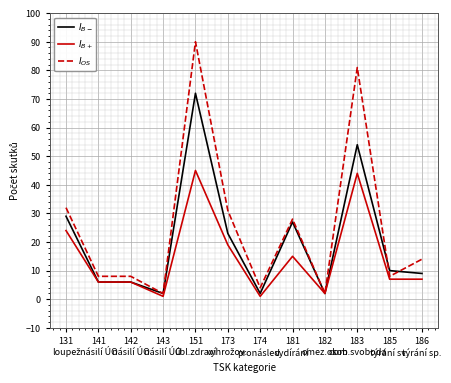

What is the maximum value shown in the chart?

90